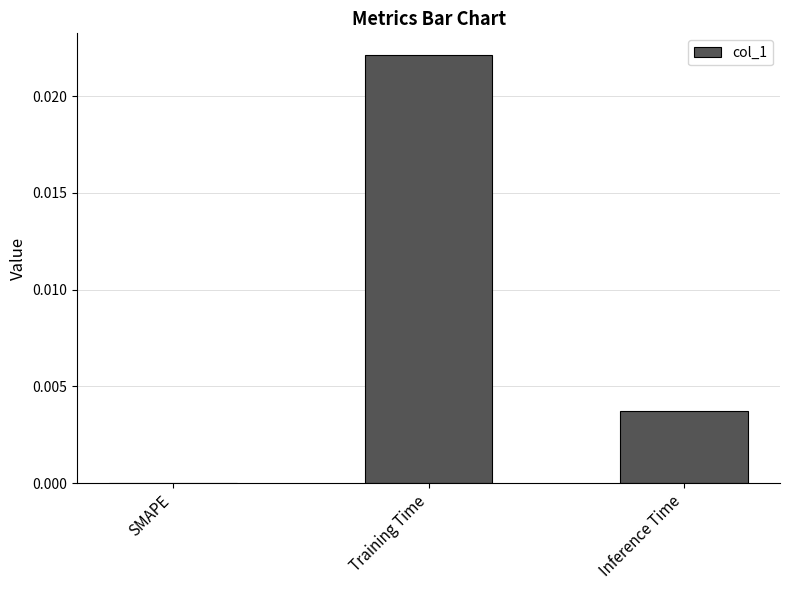

At which category does the chart reach its peak across all series?

Training Time